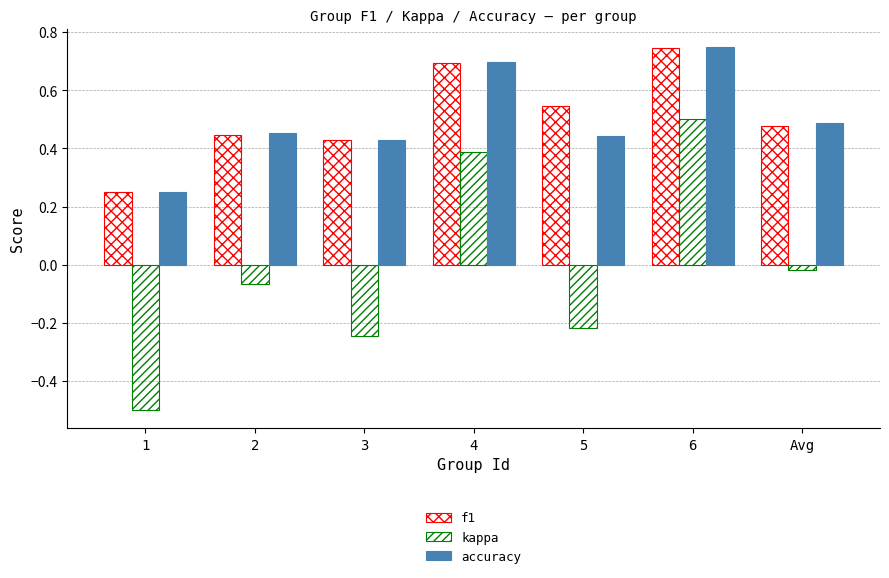

The accuracy series shows 0.3 at 2. True or false?

False